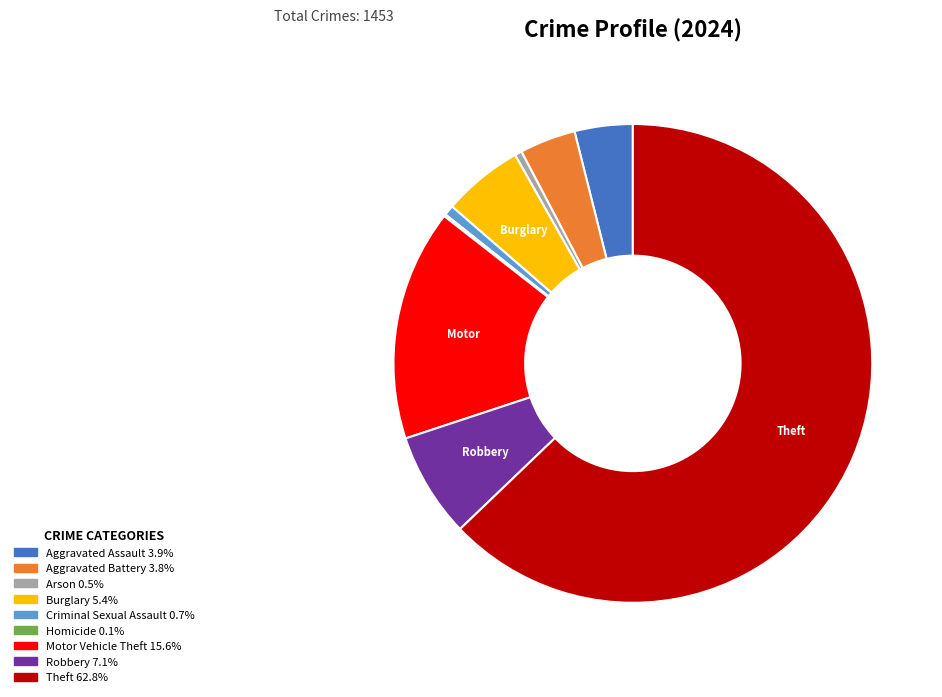

Combined, do Aggravated Battery and Theft account for over 50%?

Yes